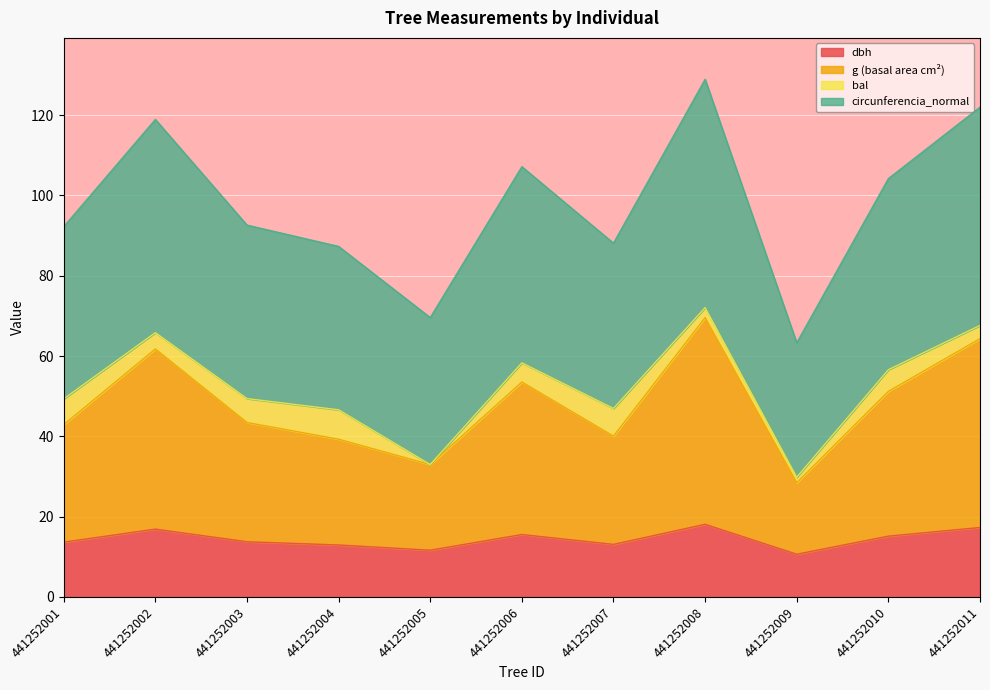

Is it true that circunferencia_normal equals 40.1 at 441252003?

False